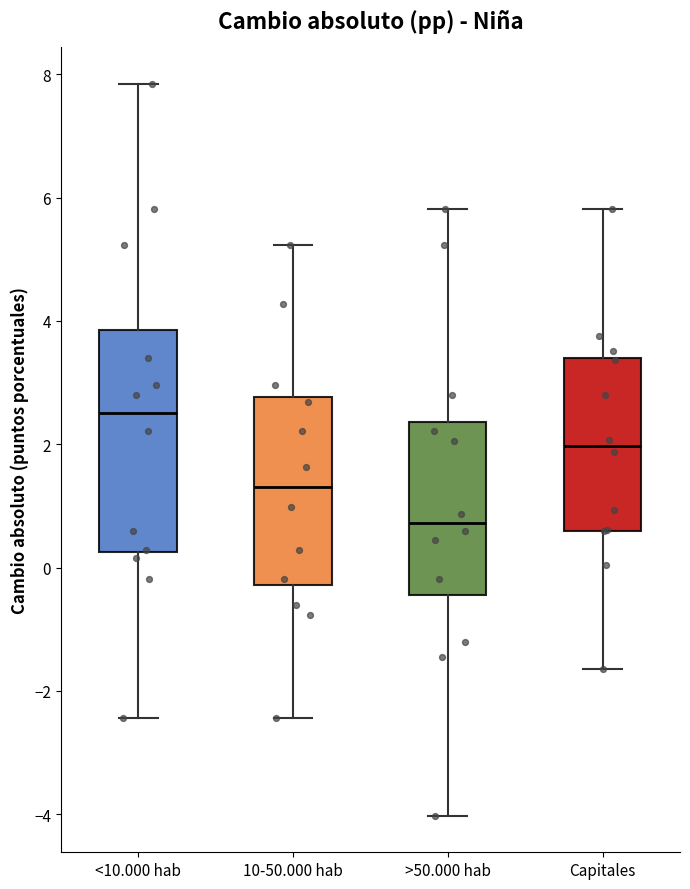

Where does the median line of the box for >50.000 hab sit on the y-axis? The values are not printed on the chart, so give them approximately, as read against the axis.

0.8